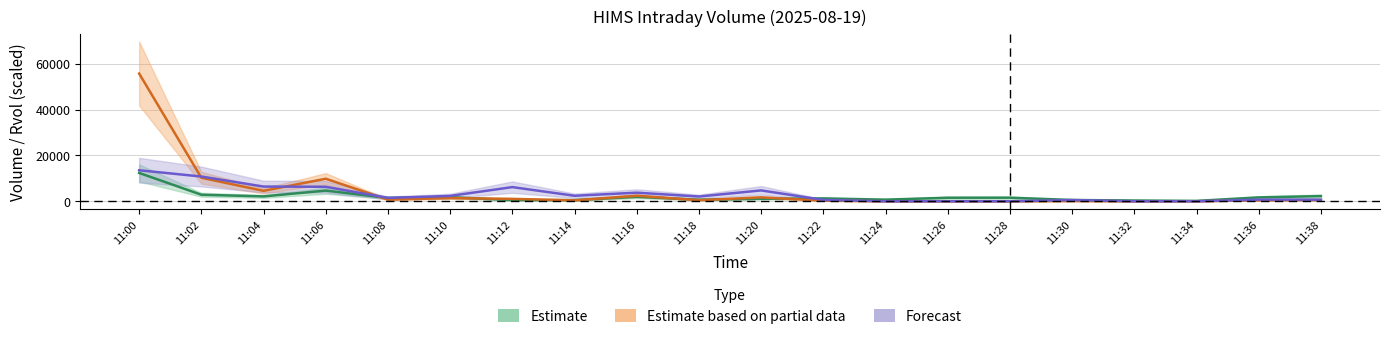

What is the value of the Estimate point at the 5th from the left?

1442.8